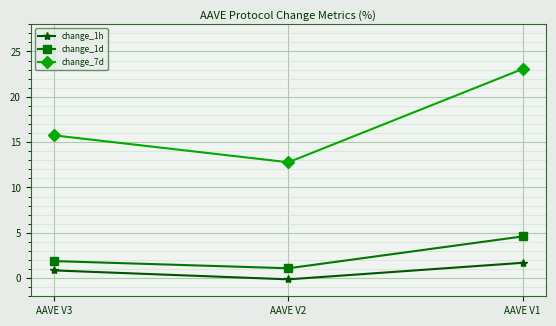

What are all the series names shown in the legend?

change_1h, change_1d, change_7d